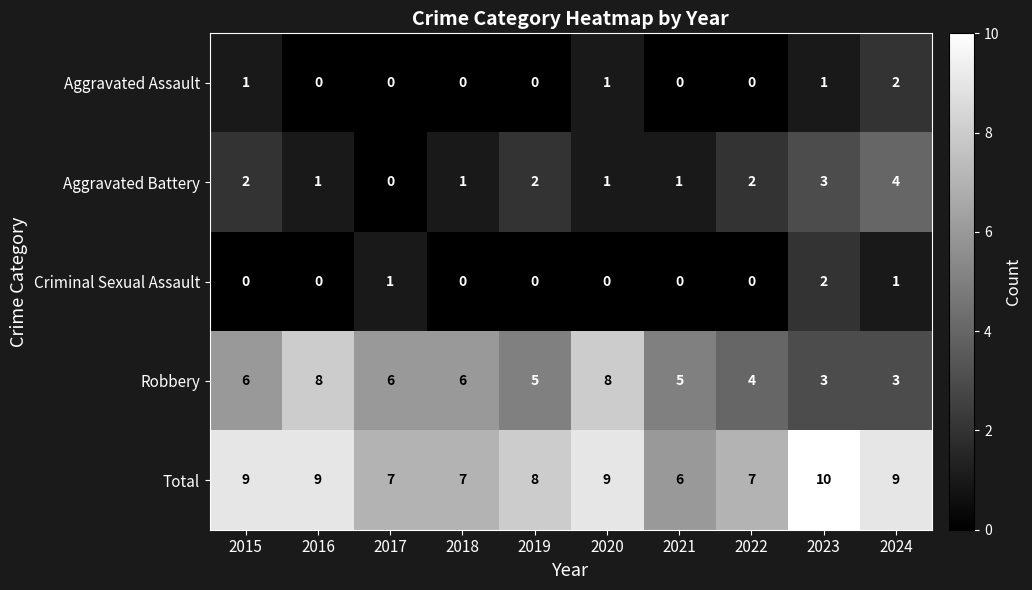

How many Criminal Sexual Assault values are between 0 and 1?

9